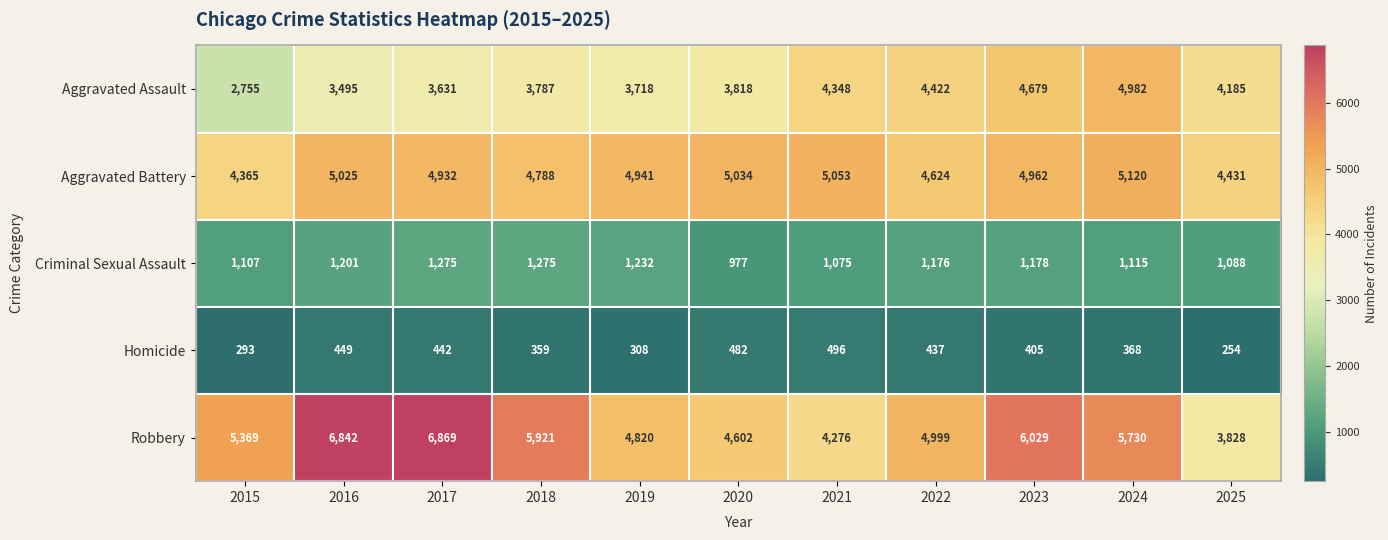

How many values in the Robbery series are below 5369?

5